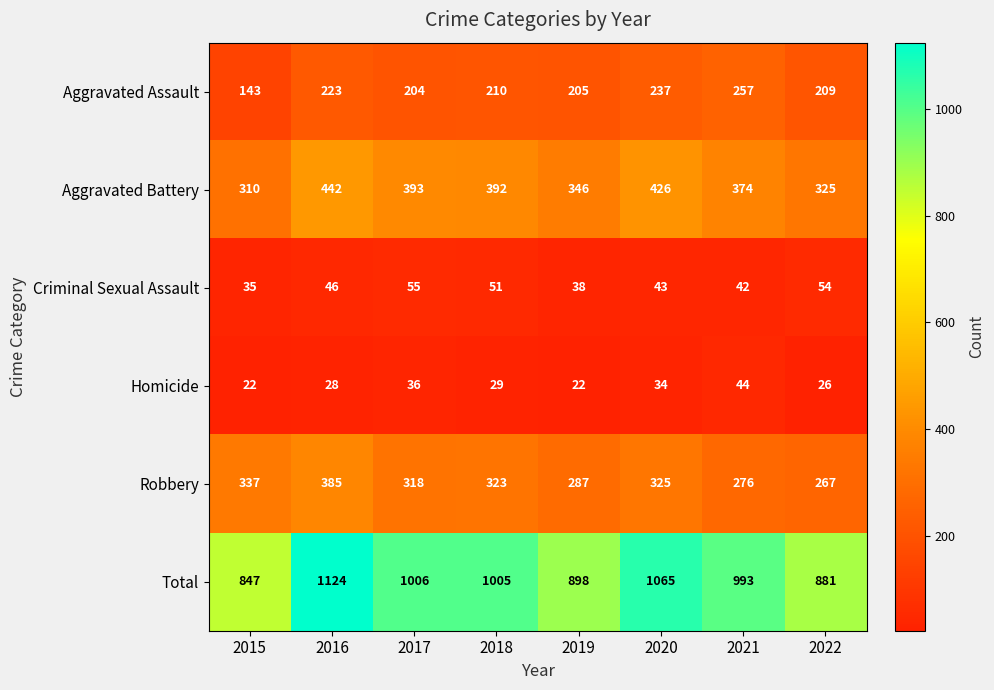

What is the sum of all Homicide values?

241